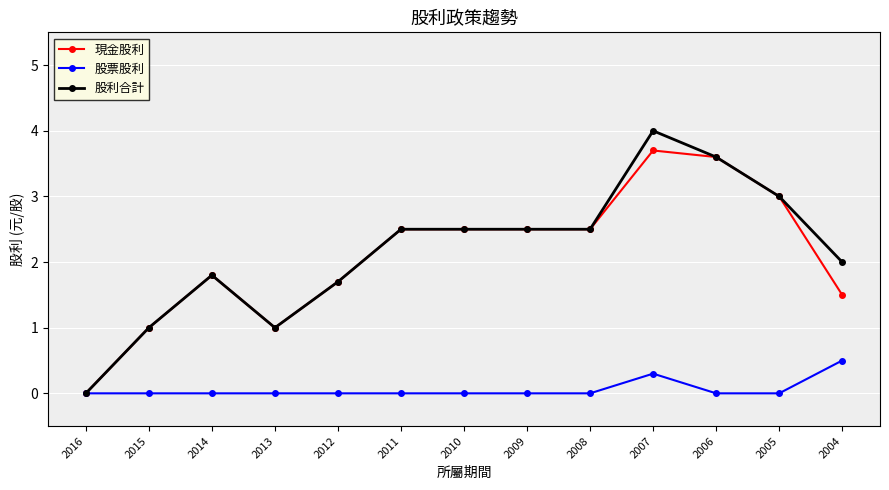

List the series in order of their peak value, highest first.

股利合計, 現金股利, 股票股利